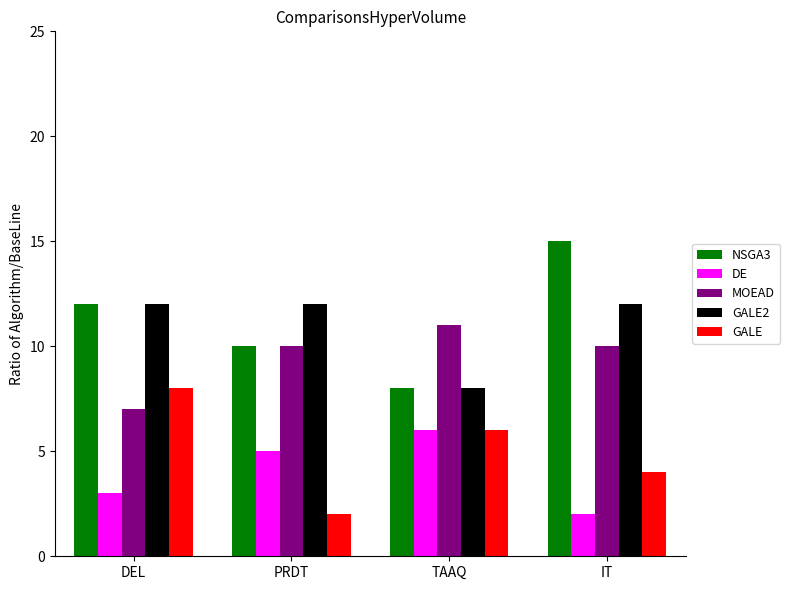

The MOEAD series shows 3 at IT. True or false?

False